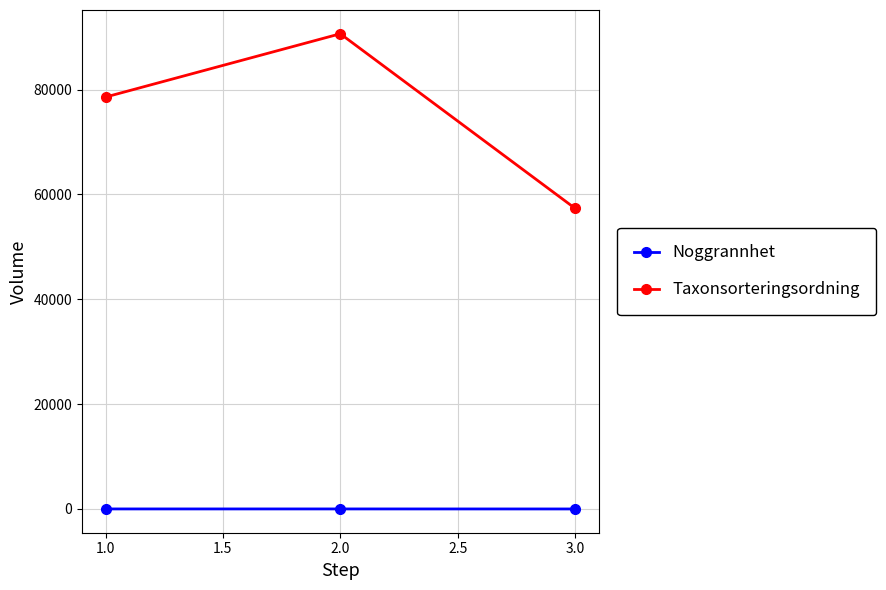

Does the chart have visible grid lines?

Yes